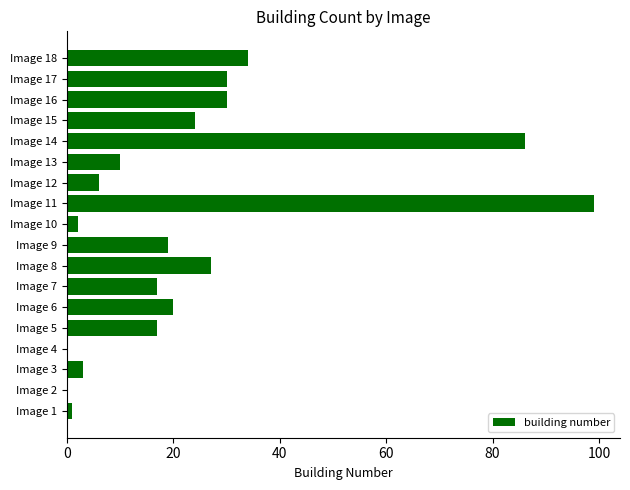

The chart shows a value of 17 at Image 5. True or false?

True